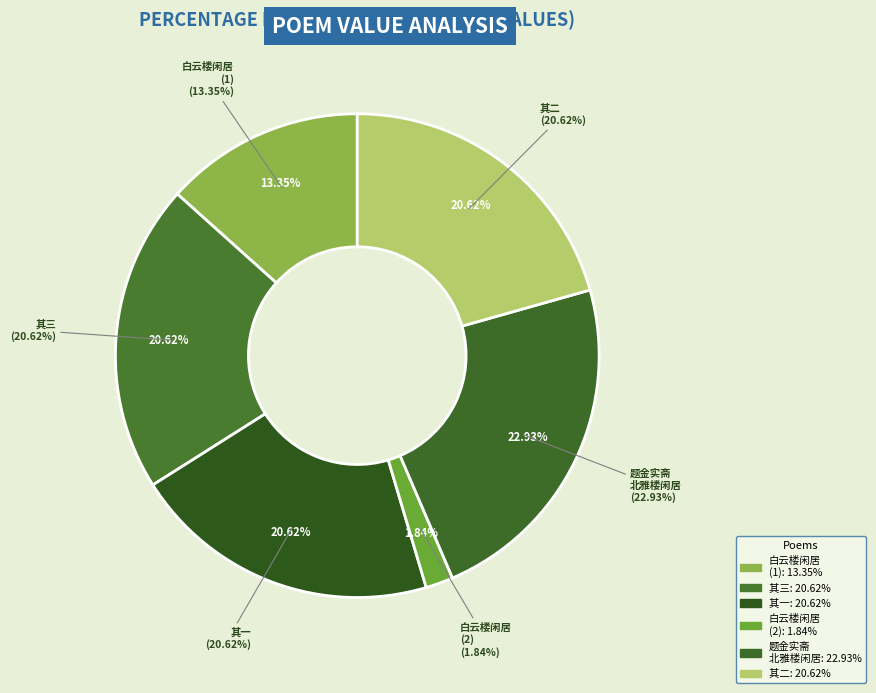

How many slices are in this pie chart?

6